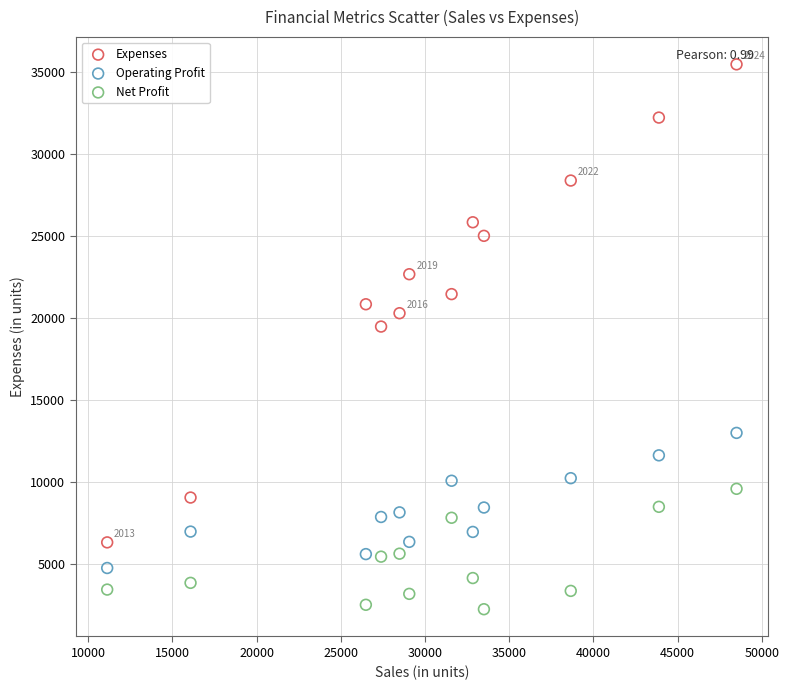

Across all series, what Y value is closest to 18875?

19498